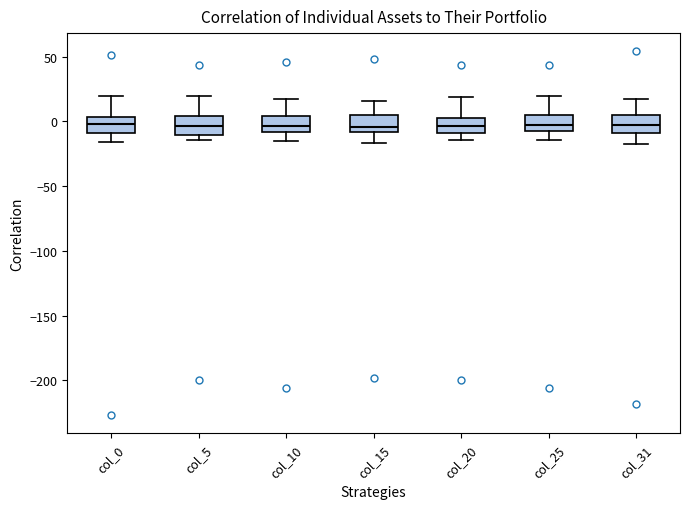

Reading left to right, read every box against the y-axis: the position of its median line, the range the box covers, and the ends of its whiskers. The values are not printed on the chart, so give them approximately, as read against the axis.

col_0: median 0, box -10 to 5, whiskers -15 to 20
col_5: median -5, box -10 to 5, whiskers -15 to 20
col_10: median -5, box -10 to 5, whiskers -15 to 15
col_15: median -5, box -10 to 5, whiskers -15 to 15
col_20: median -5, box -10 to 5, whiskers -15 to 20
col_25: median -5 (inside the box), box -5 to 5, whiskers -15 to 20
col_31: median -5, box -10 to 5, whiskers -15 to 15